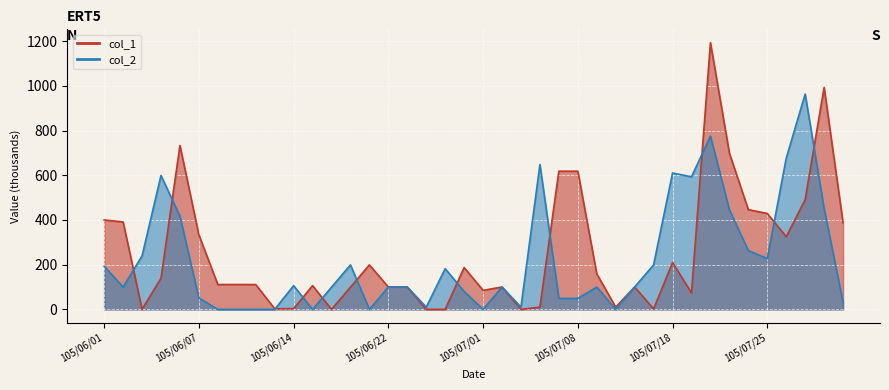

Which label corresponds to the largest value in the chart?

105/07/20